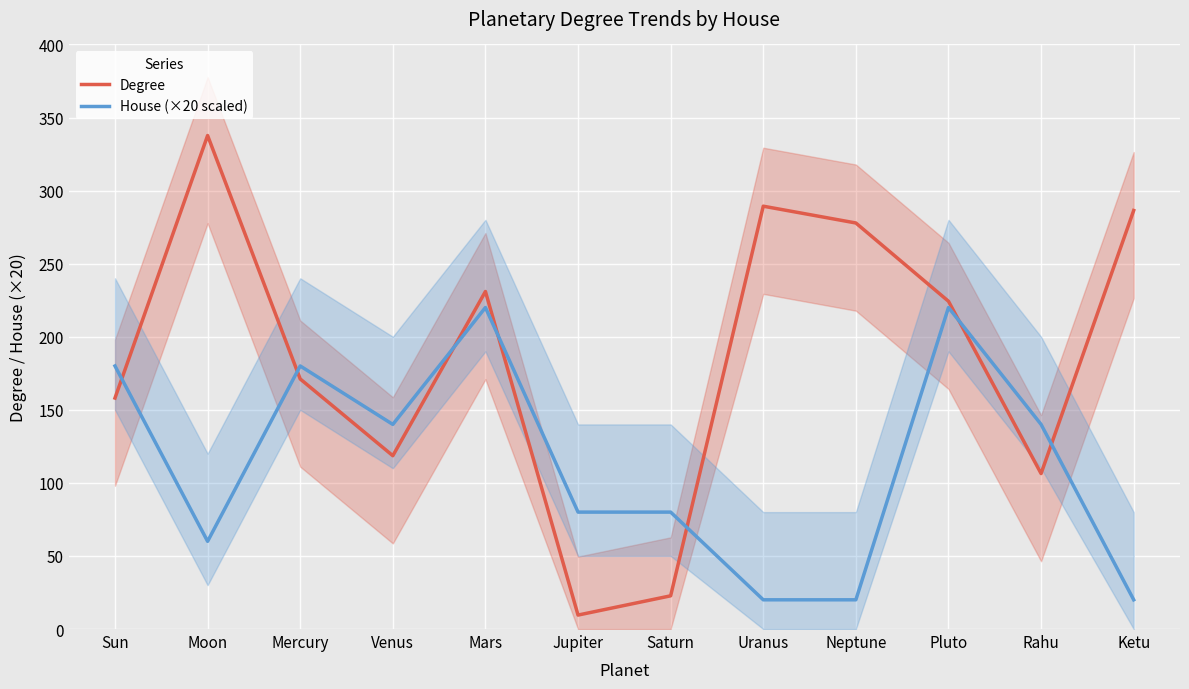

How many interior local valleys does the Degree series have?

3